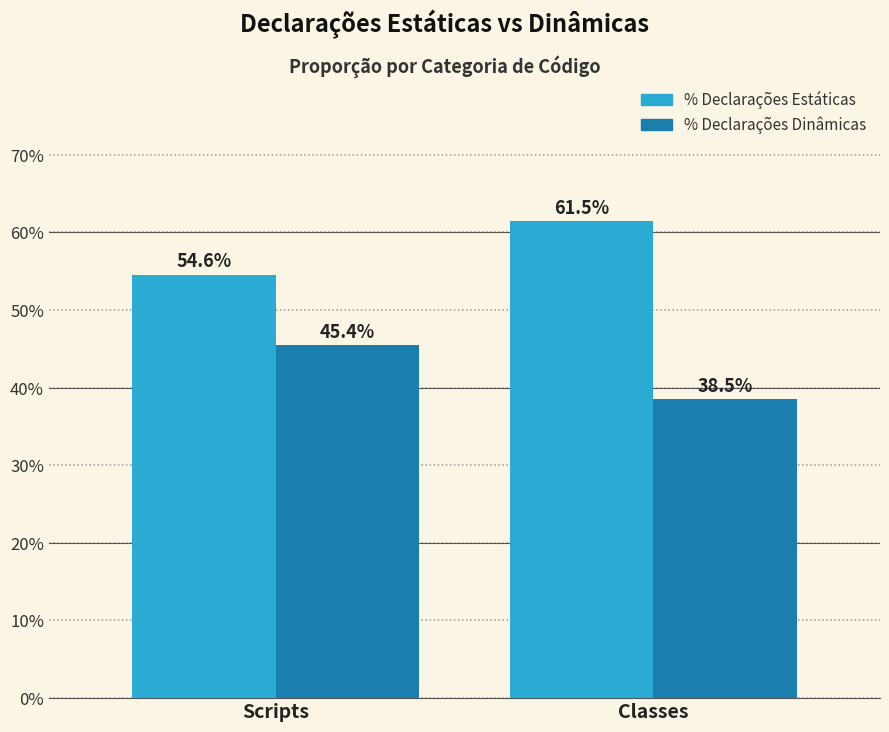

Reading right to left, list all the values displayed in this chart.

% Declarações Estáticas: 0.6	0.5
% Declarações Dinâmicas: 0.4	0.5